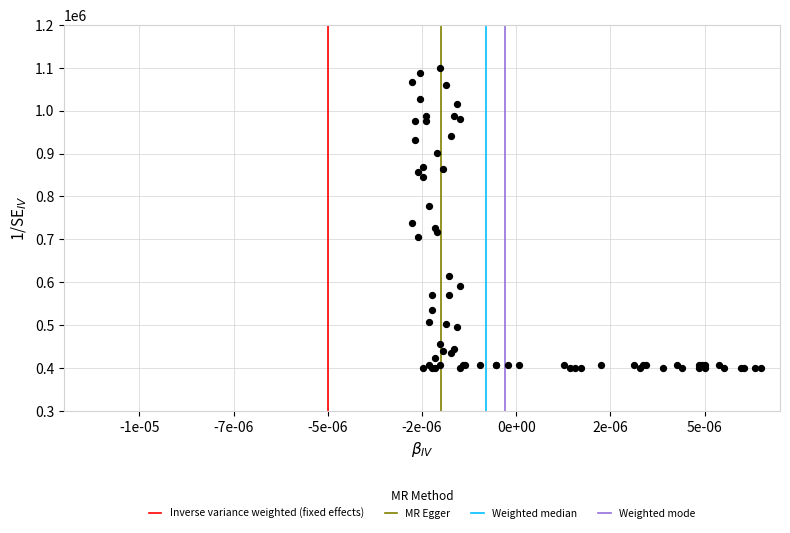

What Y value in the scatter plot is closest to 749999?

738709.7